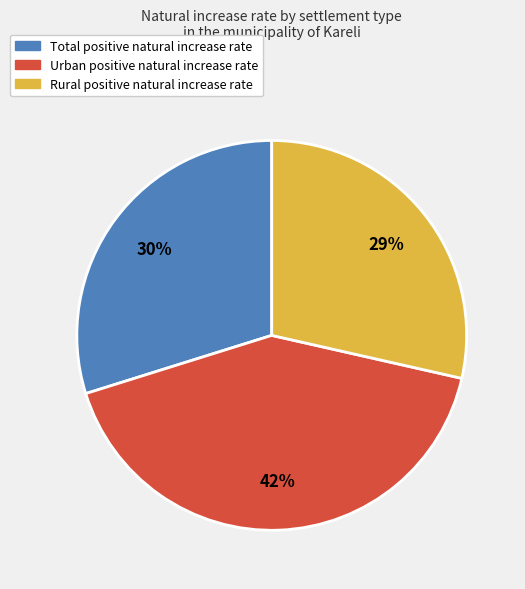

Is there any slice that represents more than half of the pie?

No